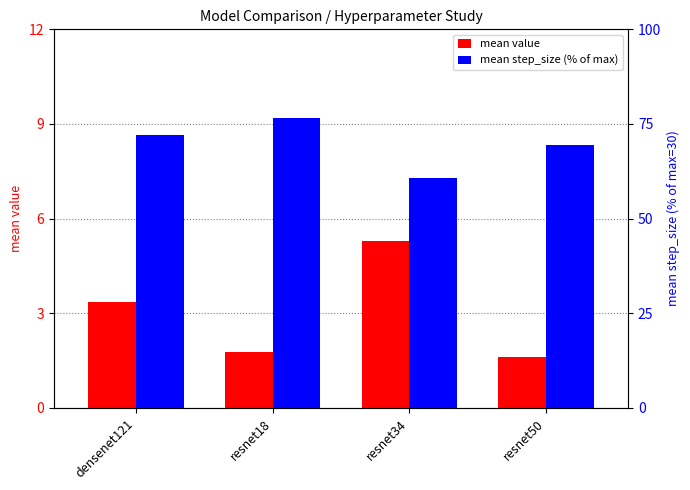

Is it true that mean step_size (% of max) equals 16.7 at resnet34?

False